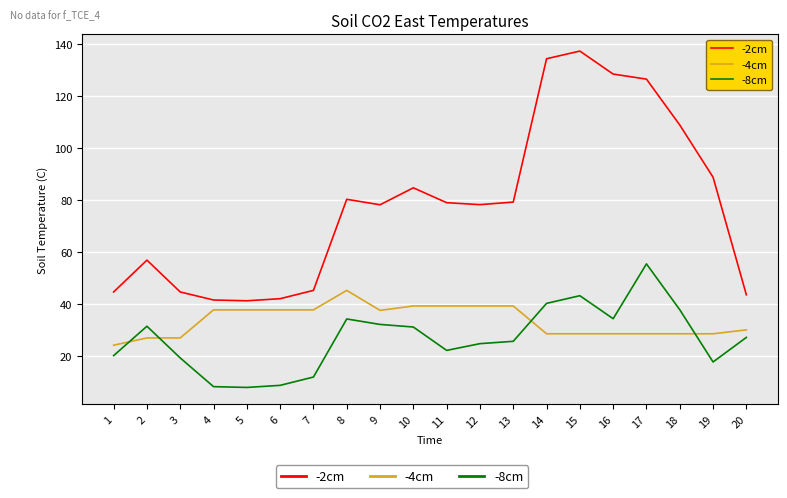

How many lines are shown in the chart?

3